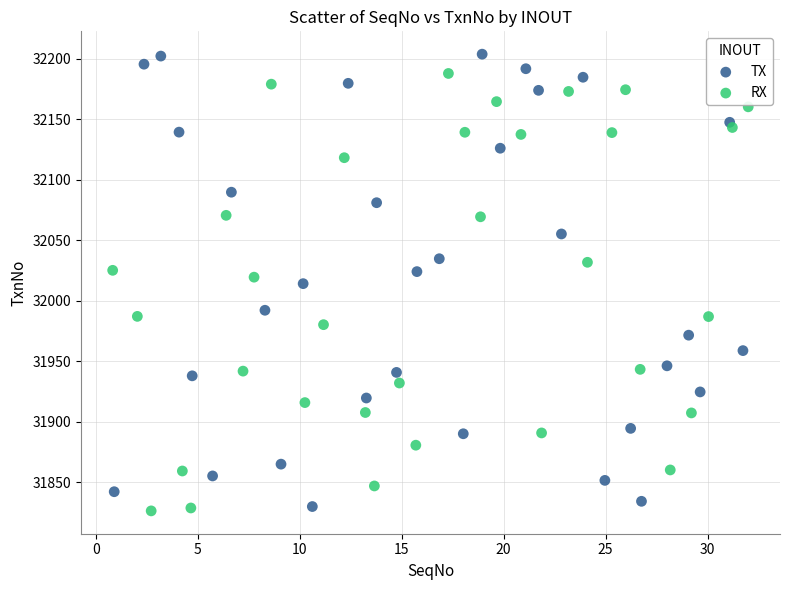

What are all the series names shown in the legend?

TX, RX